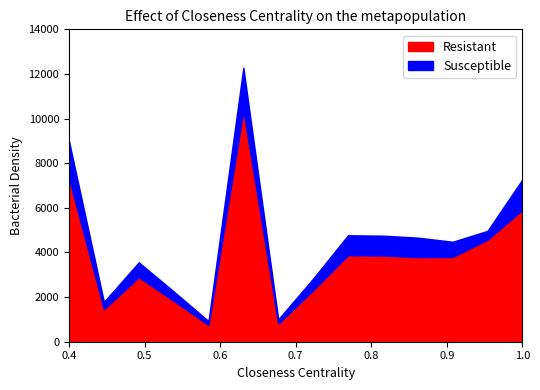

What is the total value across all series at 1.0?

7268.1